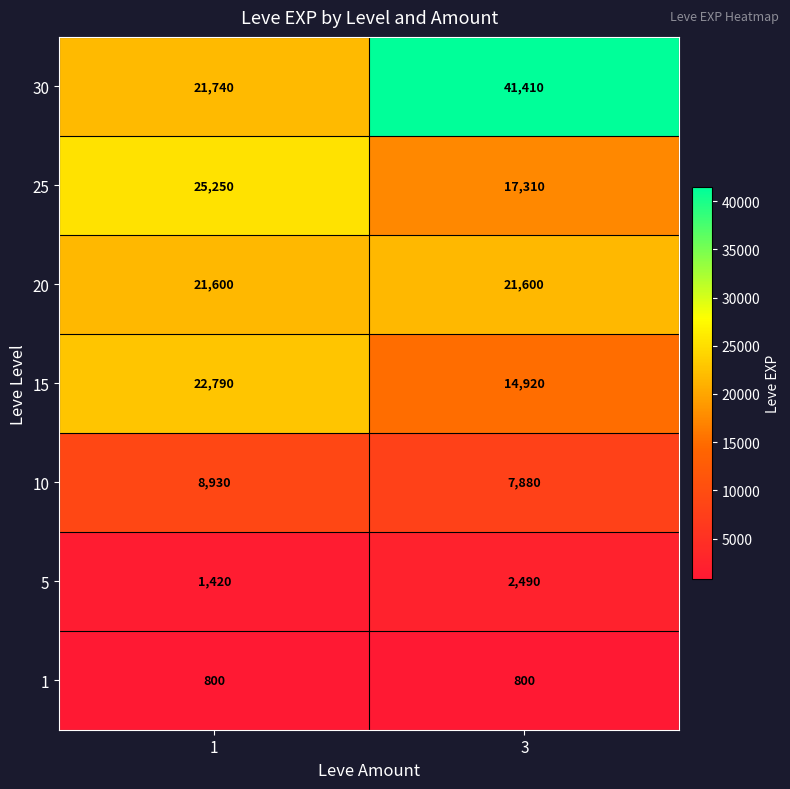

Which series has the largest total across all categories?

30